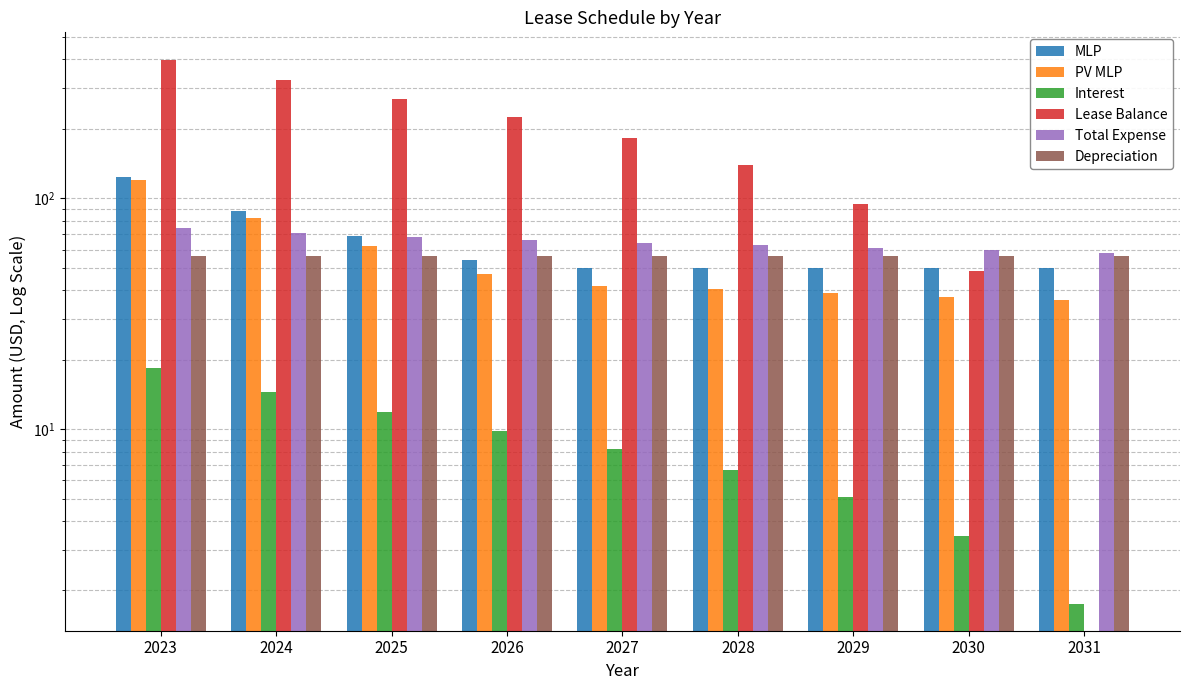

Between 2028 and 2030, which series saw the biggest shift?

Lease Balance